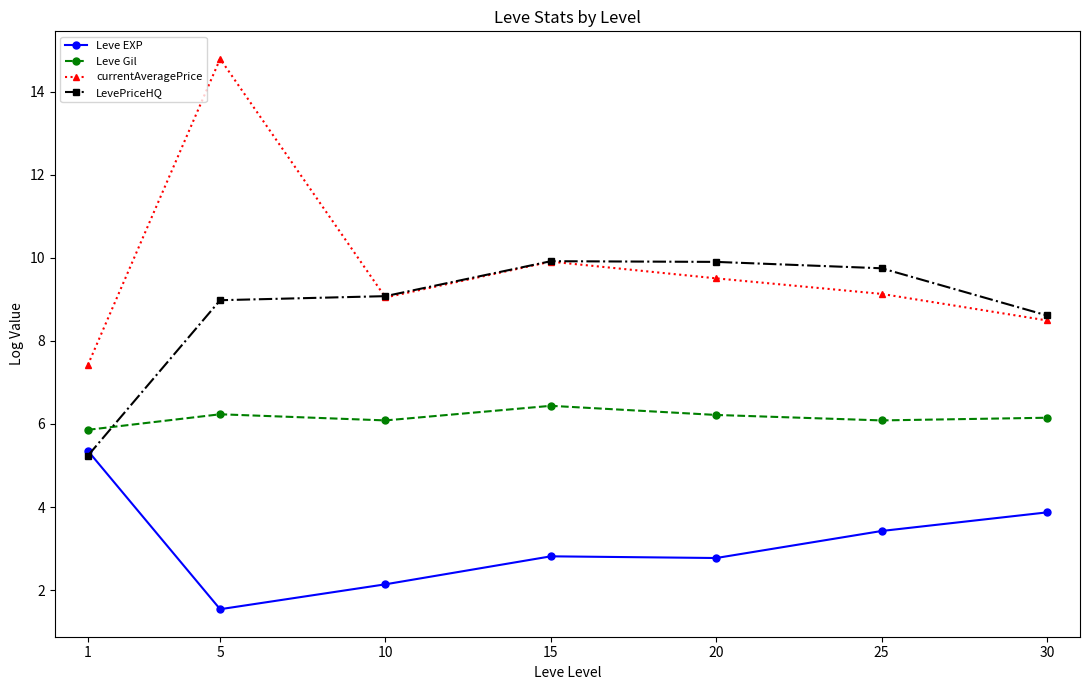

What is the difference between the Leve Gil values at 10 and 20?

0.1